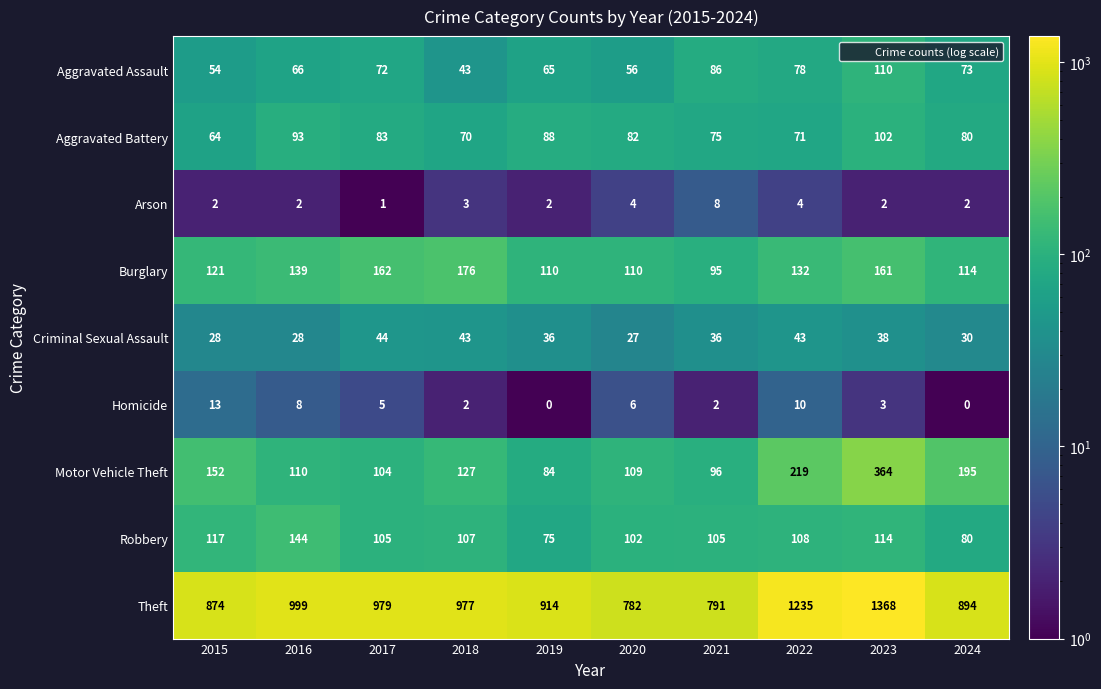

Which series has the widest spread of values?

Theft